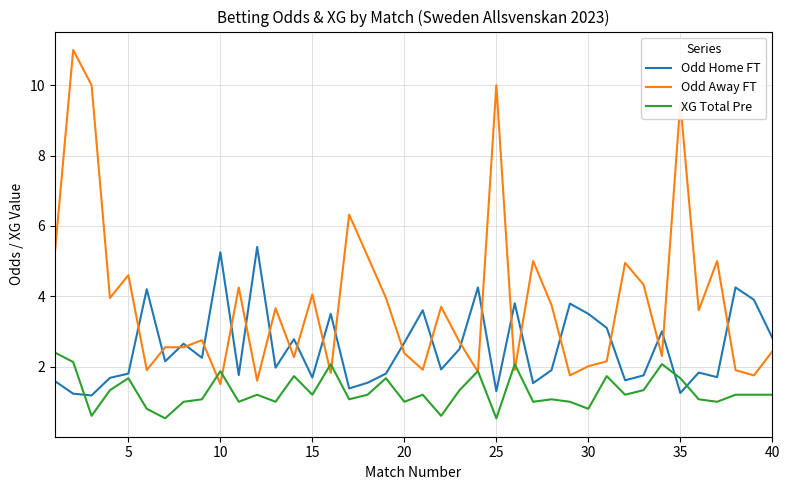

Rank the series by their average value, from lowest to highest.

XG Total Pre, Odd Home FT, Odd Away FT